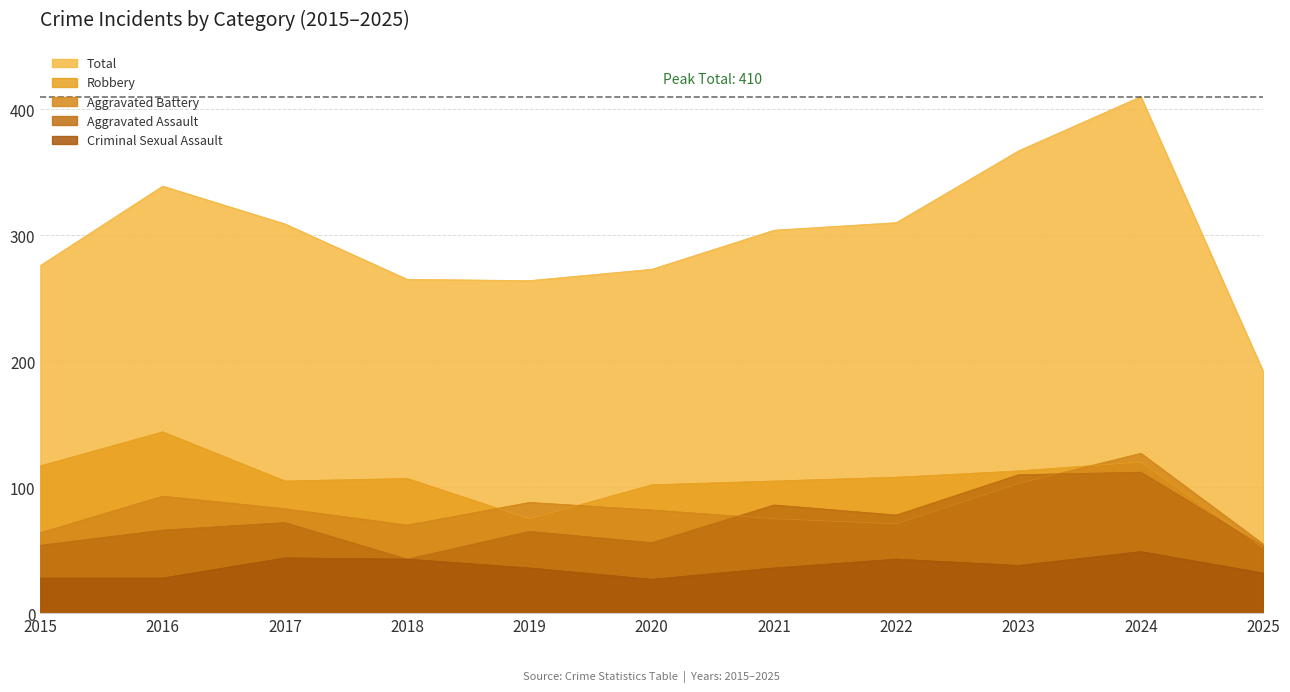

What is the total value across all series at 2016?

670